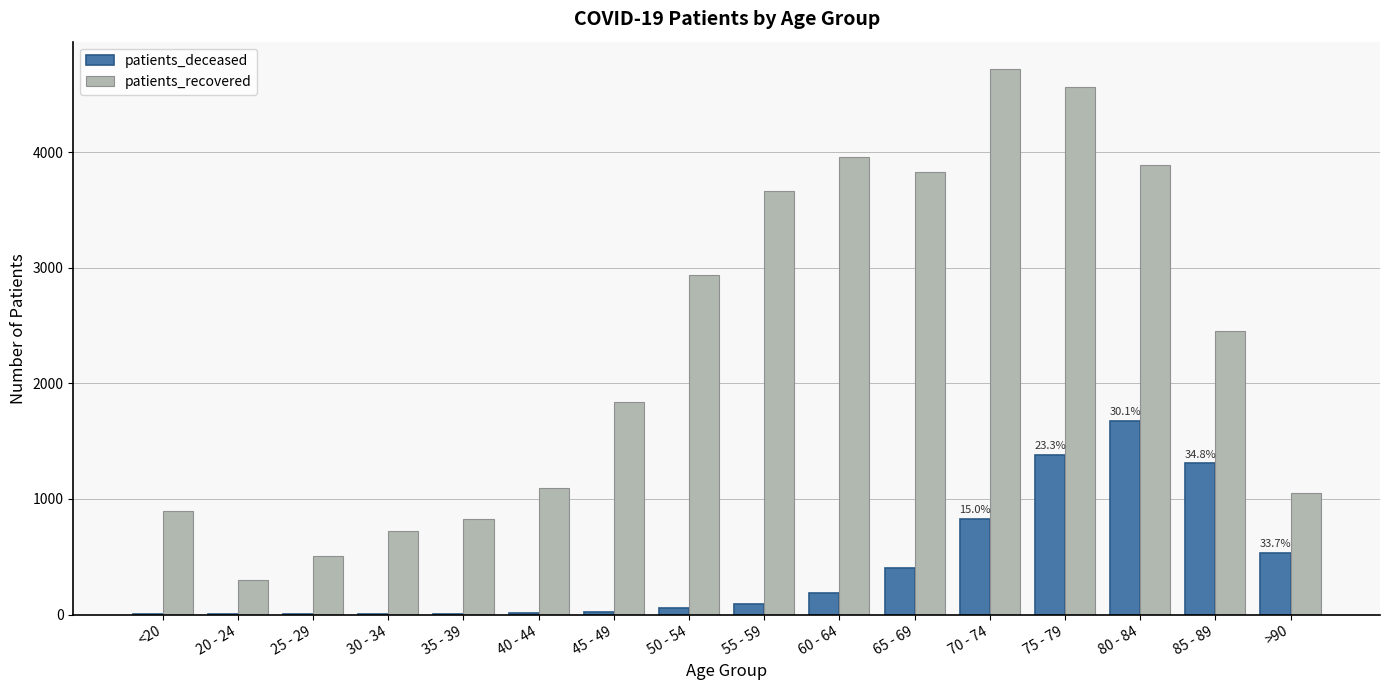

At which label is patients_recovered closest to 2507?

85 - 89